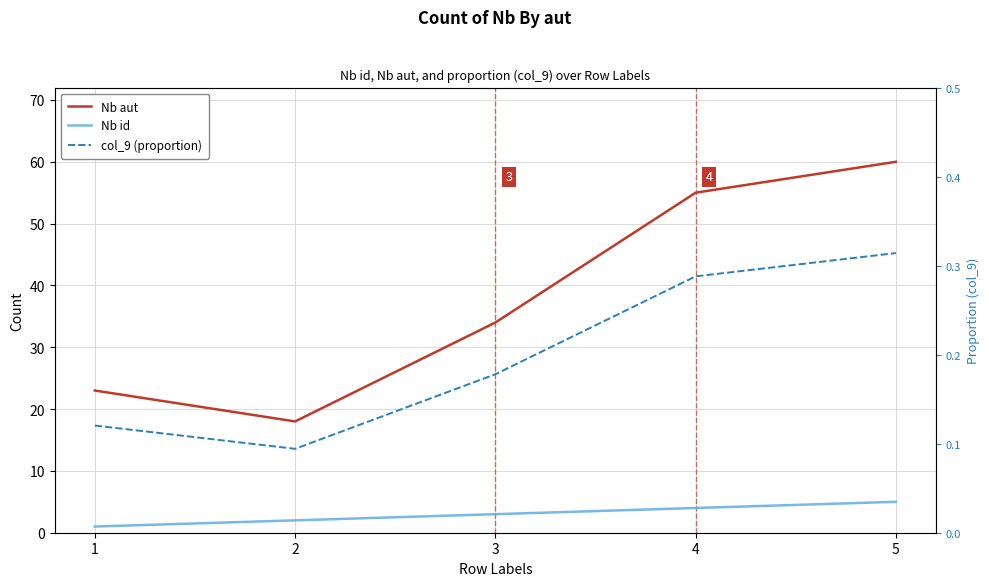

At which label does Nb id first exceed 3?

4